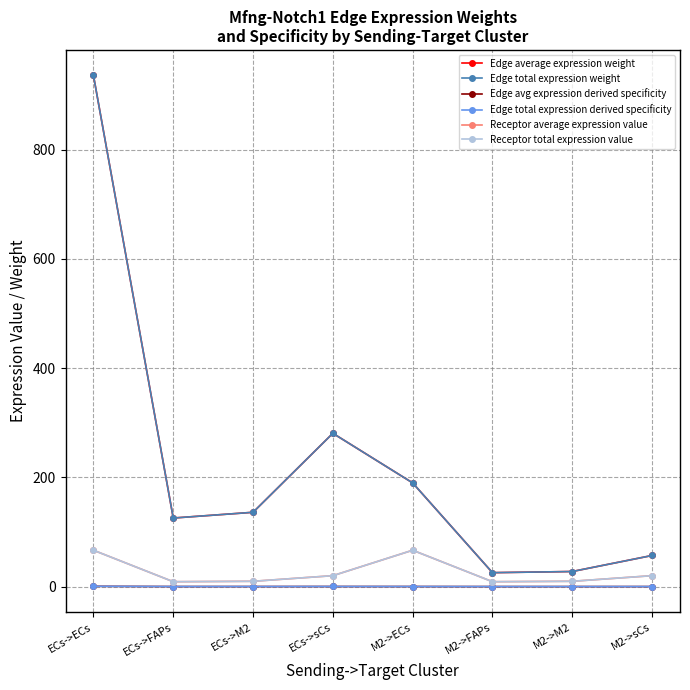

Is the value of Edge average expression weight at ECs->M2 greater than the value of Edge total expression derived specificity at M2->ECs?

Yes